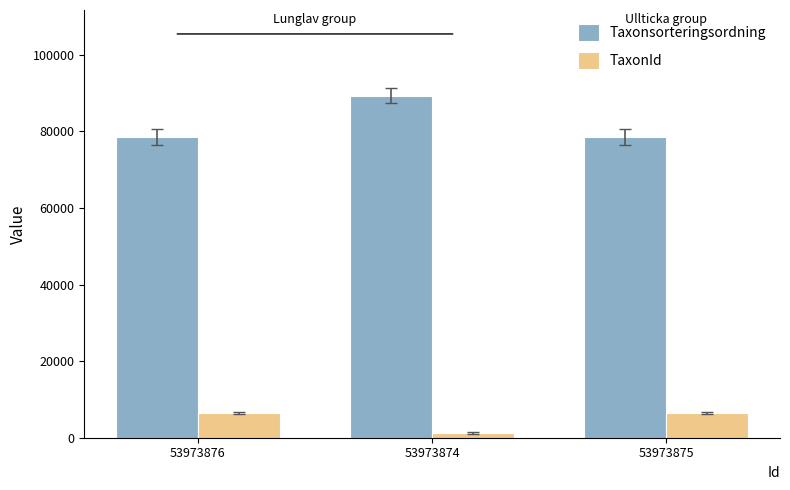

Reading left to right, extract all data points from this chart.

Taxonsorteringsordning: 53973876=78569	53973874=89392	53973875=78569
TaxonId: 53973876=6458	53973874=1202	53973875=6458